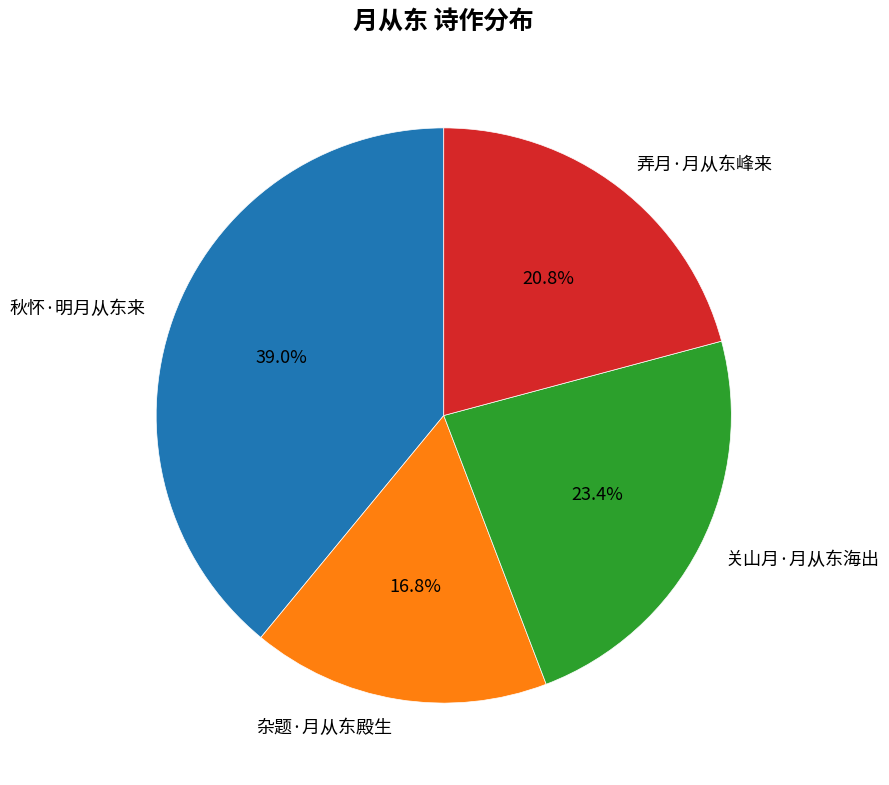

How many slices are in this pie chart?

4